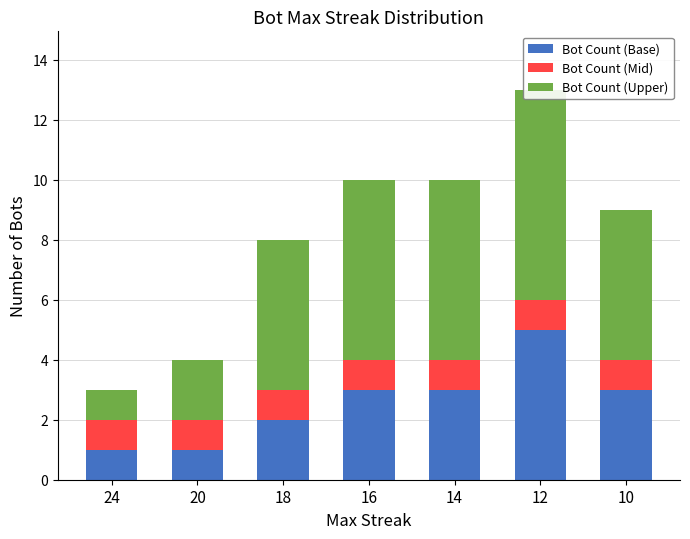

How many bars are there in total?

21